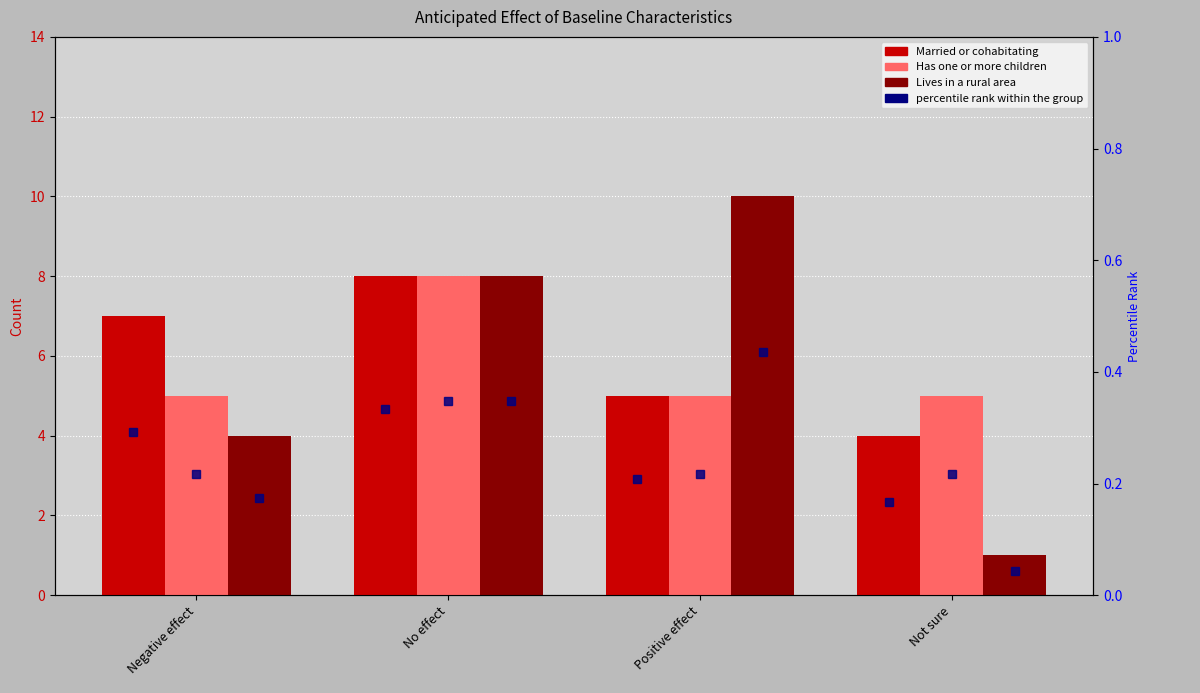

True or false: percentile rank – Lives in a rural area has a value of 0.1 at Negative effect.

False